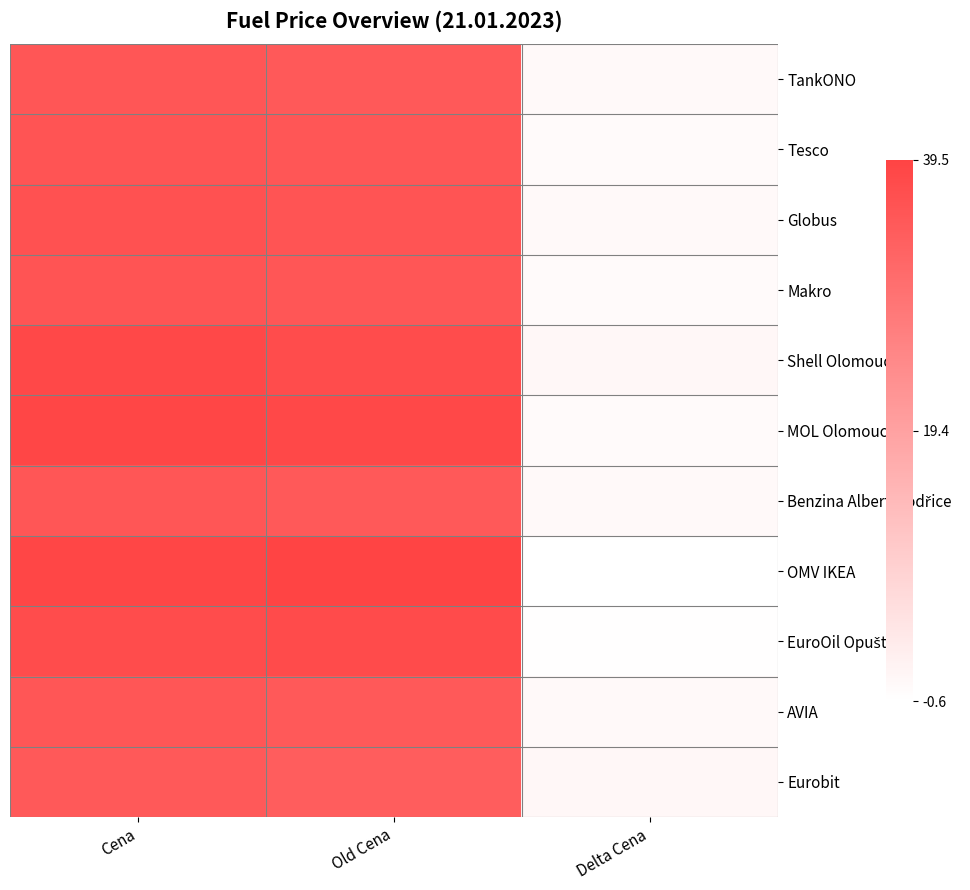

What is the total value across all series at Delta Cena?

4.6